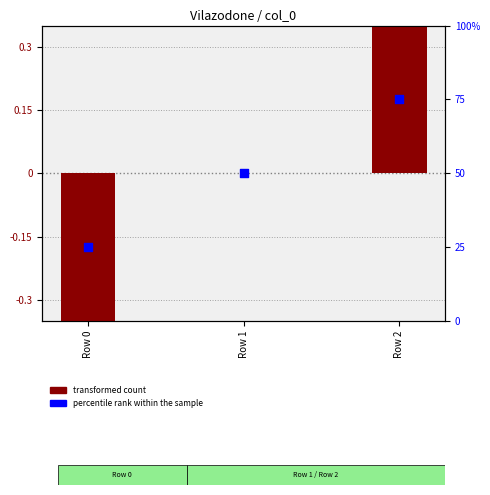

At how many categories does at least one series exceed 68?

1